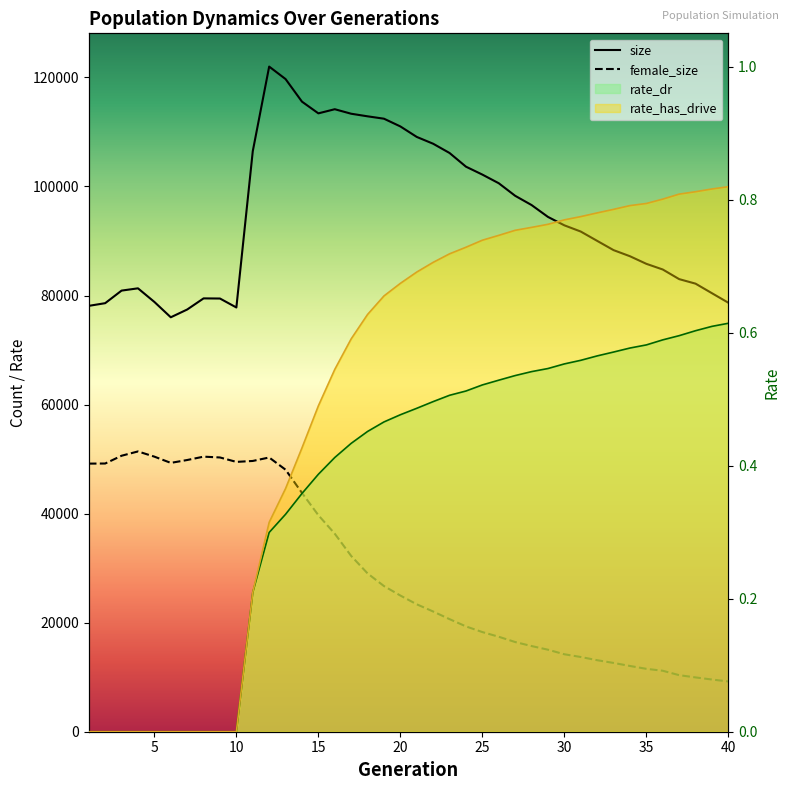

Which series has the largest total across all categories?

size